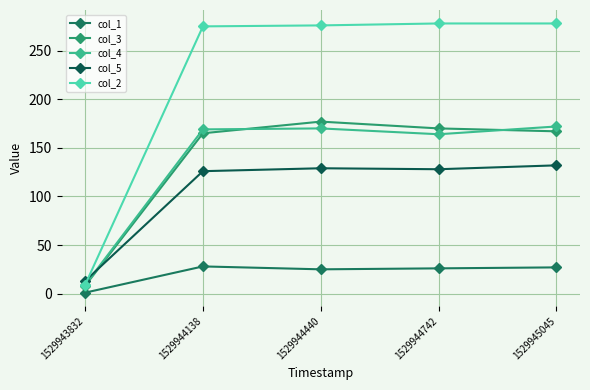

Reading left to right, what are all the values shown in this chart?

col_1: 1	28	25	26	27
col_3: 8	165	177	170	167
col_4: 9	169	170	164	172
col_5: 13	126	129	128	132
col_2: 9	275	276	278	278